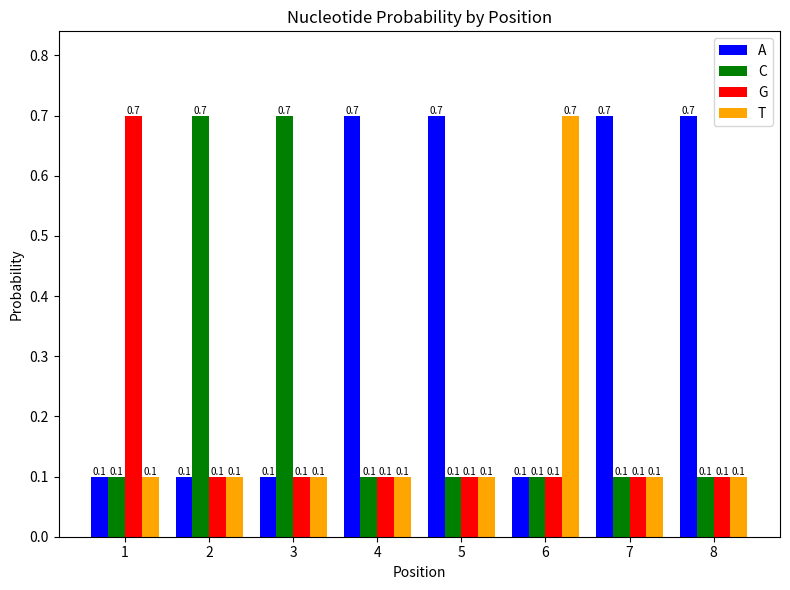

What is the minimum value shown in the chart?

0.1